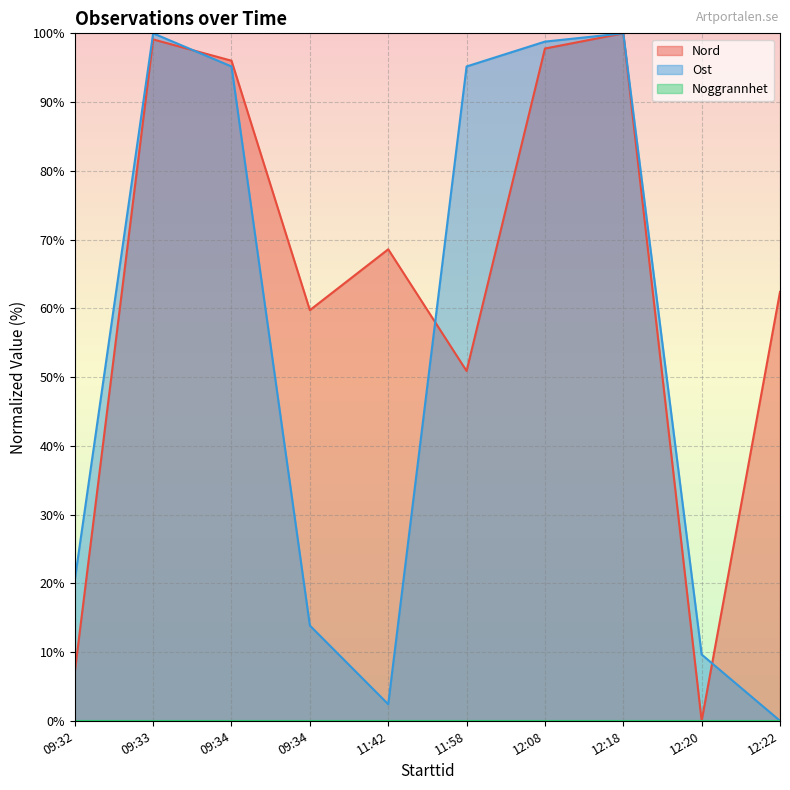

What is the difference between the maximum and minimum values in the Nord series?

100.0